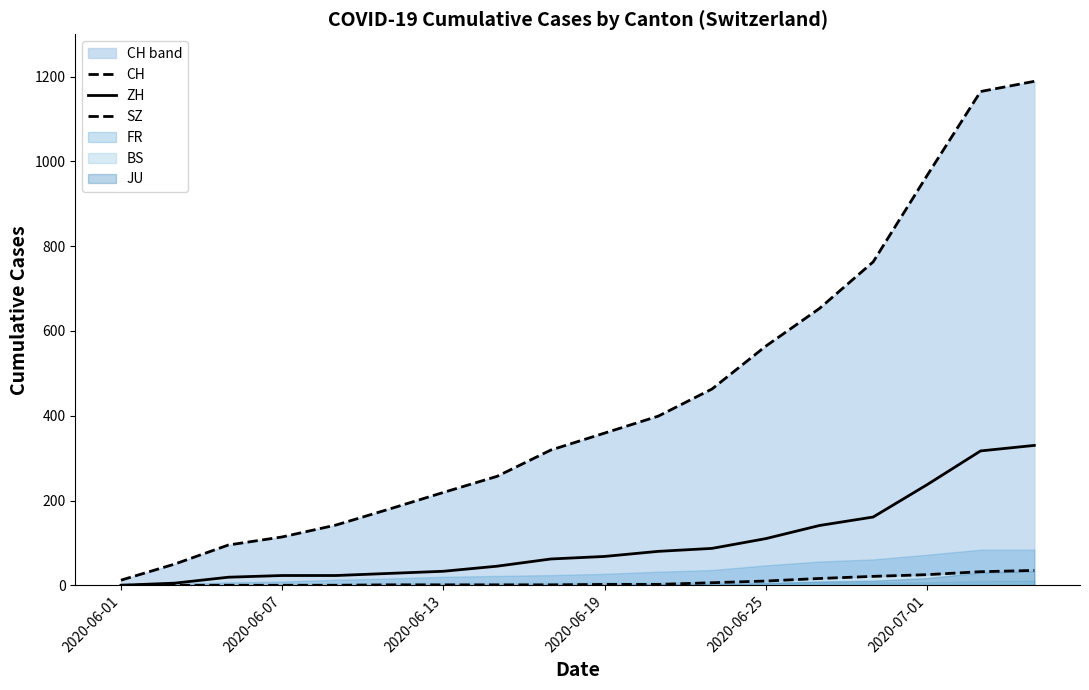

Which series has the largest total across all categories?

CH